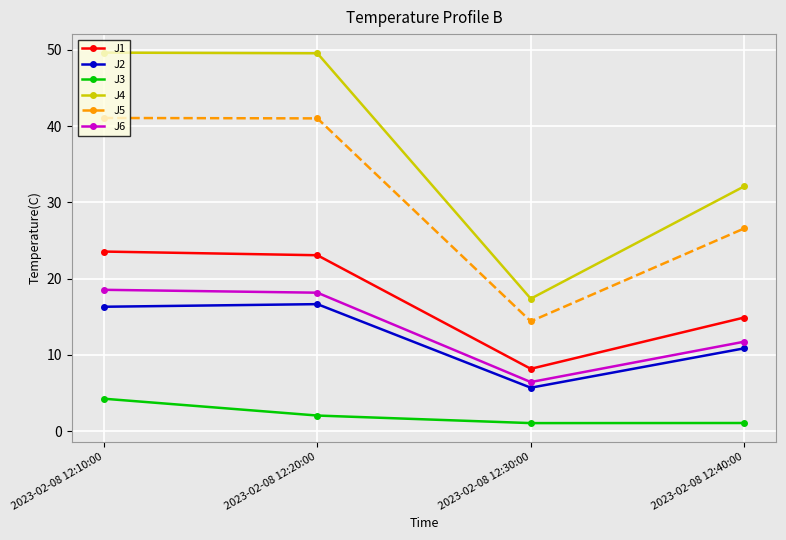

The value of J5 at 2023-02-08 12:30:00 is 14.4. True or false?

True